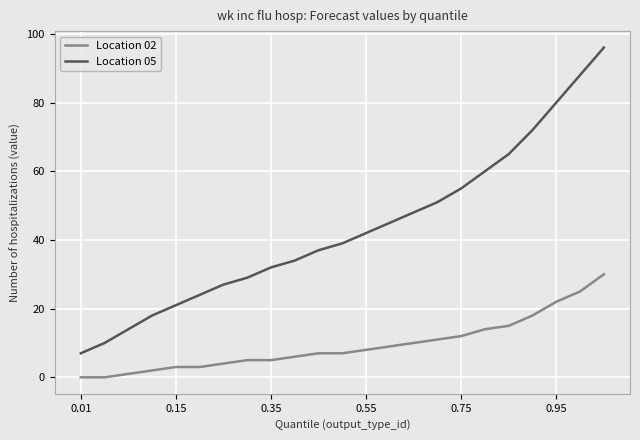

What are all the series names shown in the legend?

Location 02, Location 05